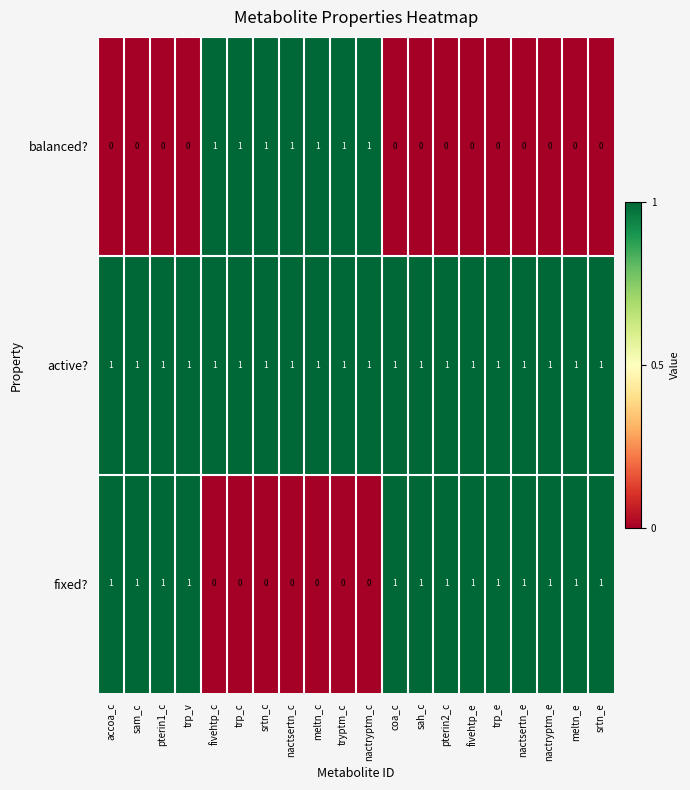

Which series has the largest total across all categories?

active?